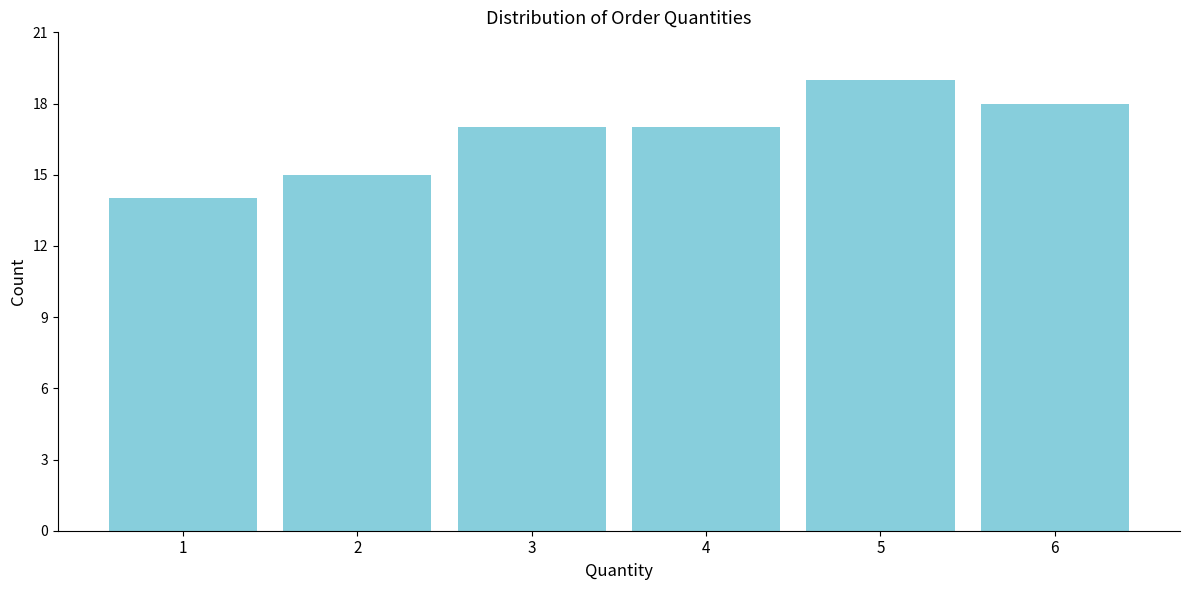

Reading left to right, extract all data points from this chart.

1=14	2=15	3=17	4=17	5=19	6=18